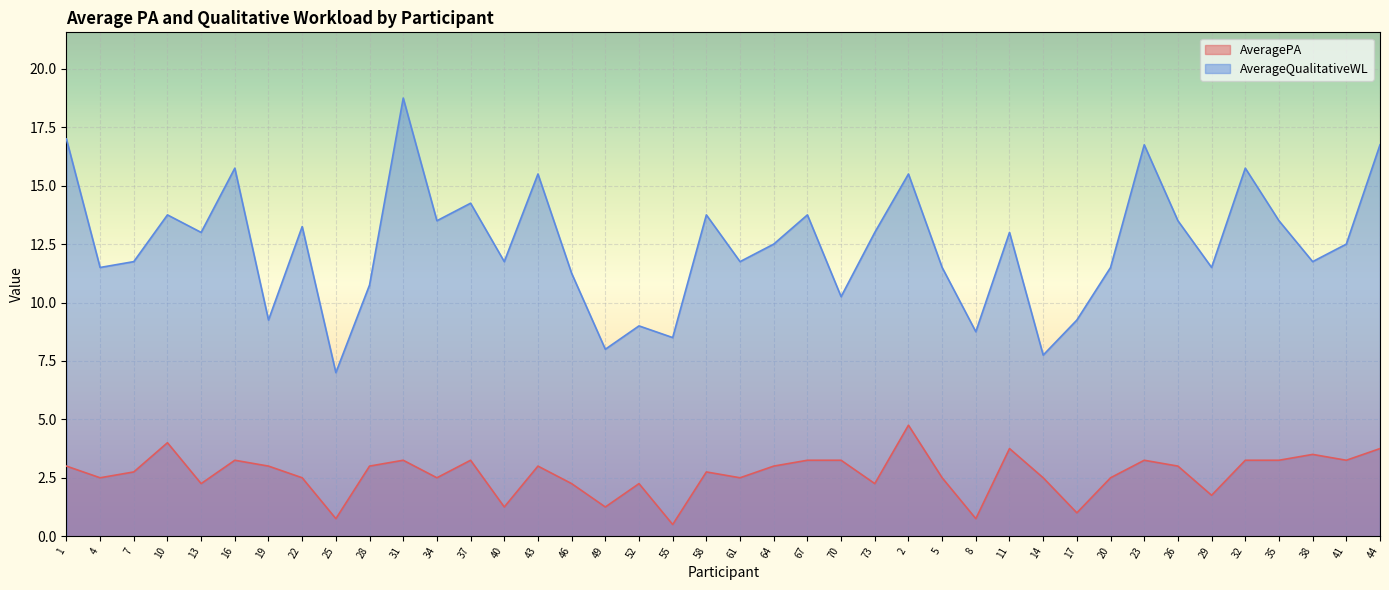

Rank the series by their average value, from highest to lowest.

AverageQualitativeWL, AveragePA